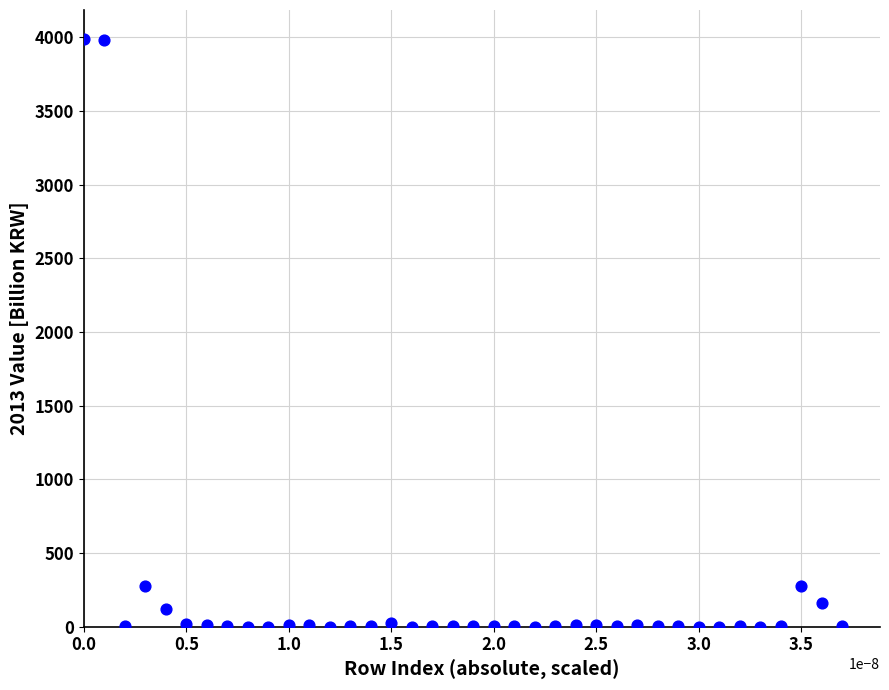

What is the range of Y values (max minus min)?

3985.8